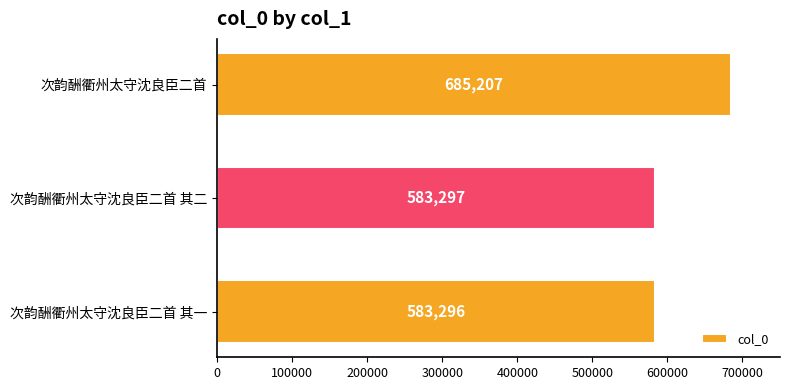

Approximately how many times larger is the value at 次韵酬衢州太守沈良臣二首 其一 compared to 次韵酬衢州太守沈良臣二首 其二?

1.0